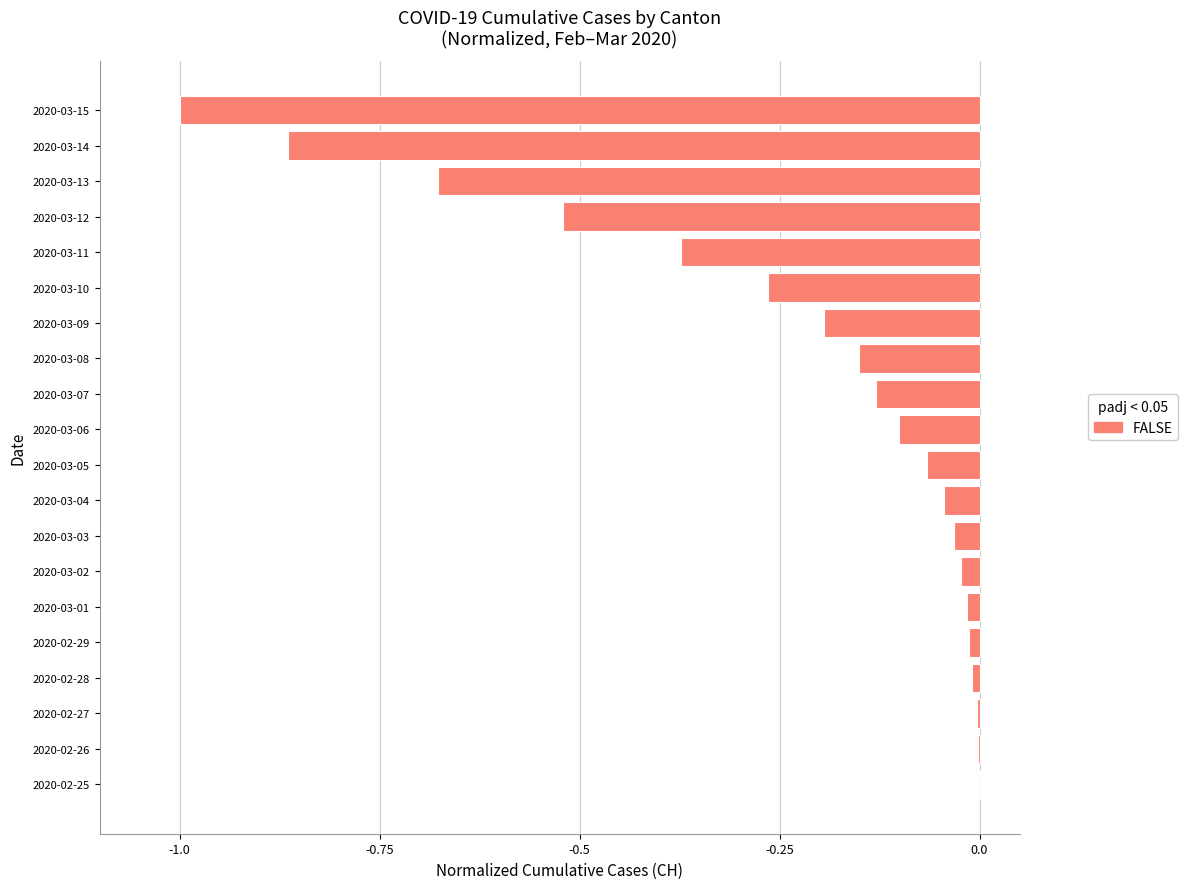

True or false: the data shows -0.1 at 2020-03-07.

True